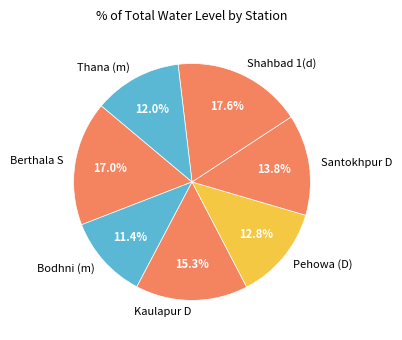

Does Thana (m) account for over 50% of the chart?

No